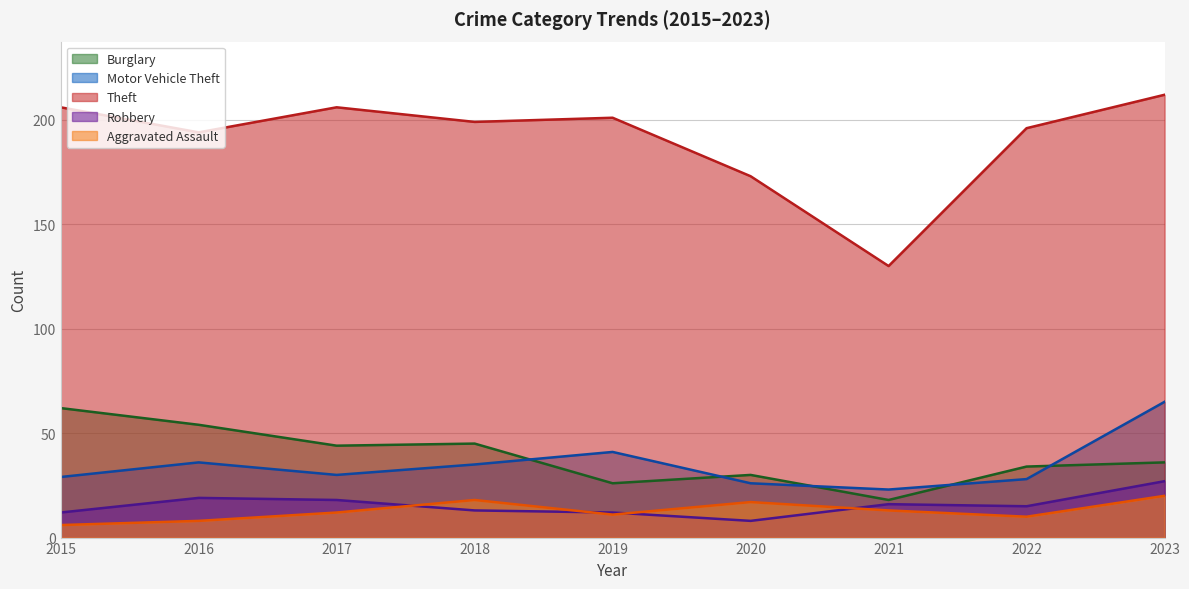

Is the value of Motor Vehicle Theft at 2020 greater than the value of Burglary at 2016?

No